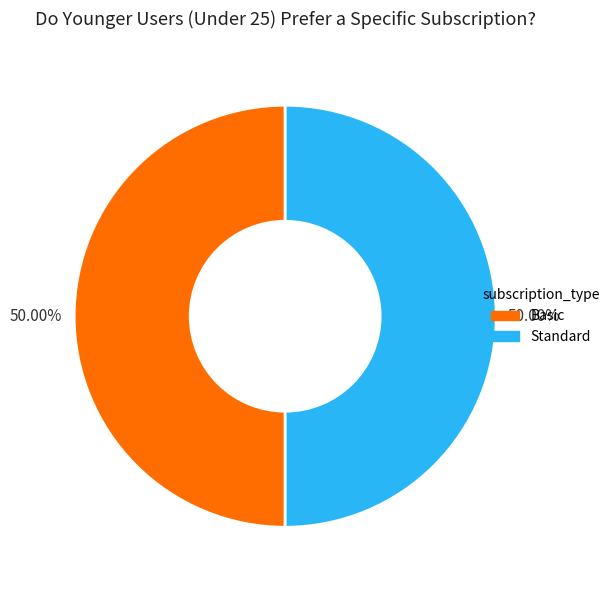

Is the sum of Basic and Standard greater than half?

Yes